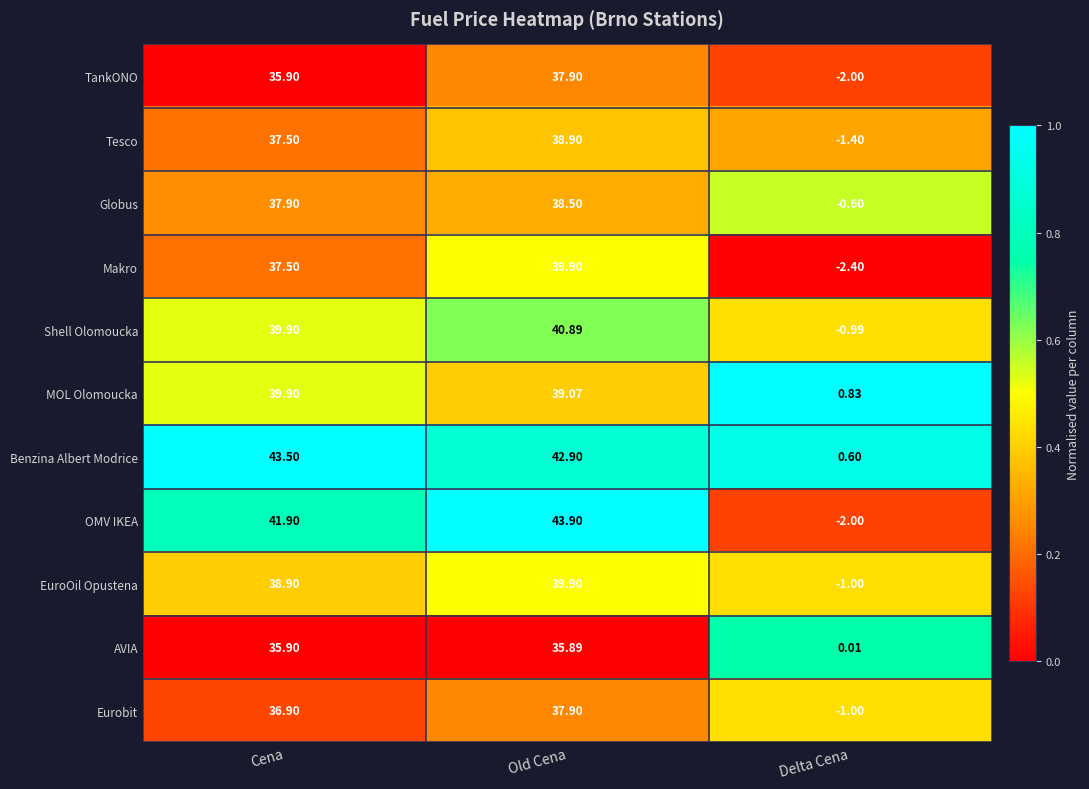

Which category has the lowest value across all series?

Delta Cena